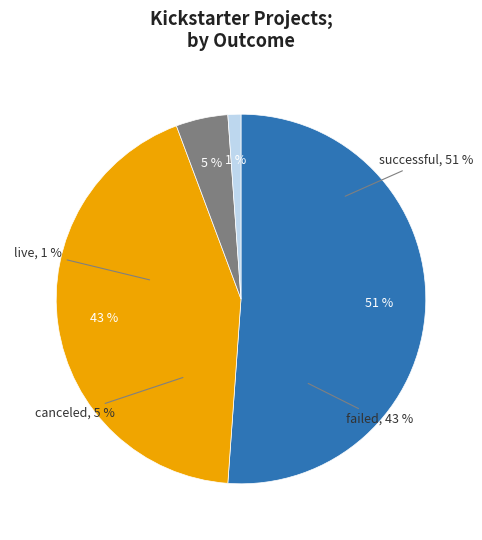

What portion of the pie excludes failed?

56.8%